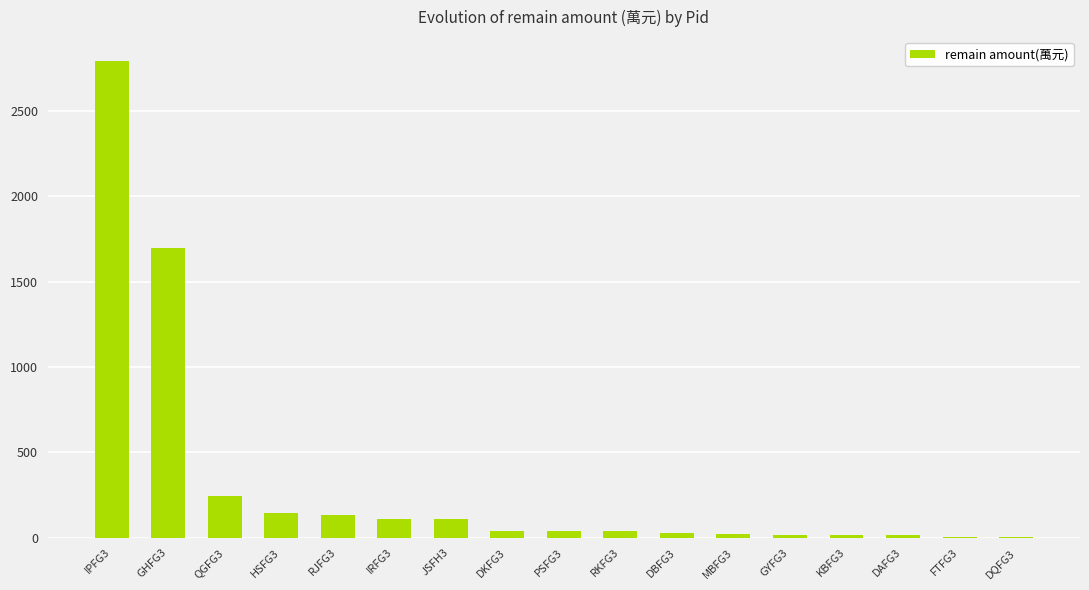

At which category does the chart reach its peak across all series?

IPFG3